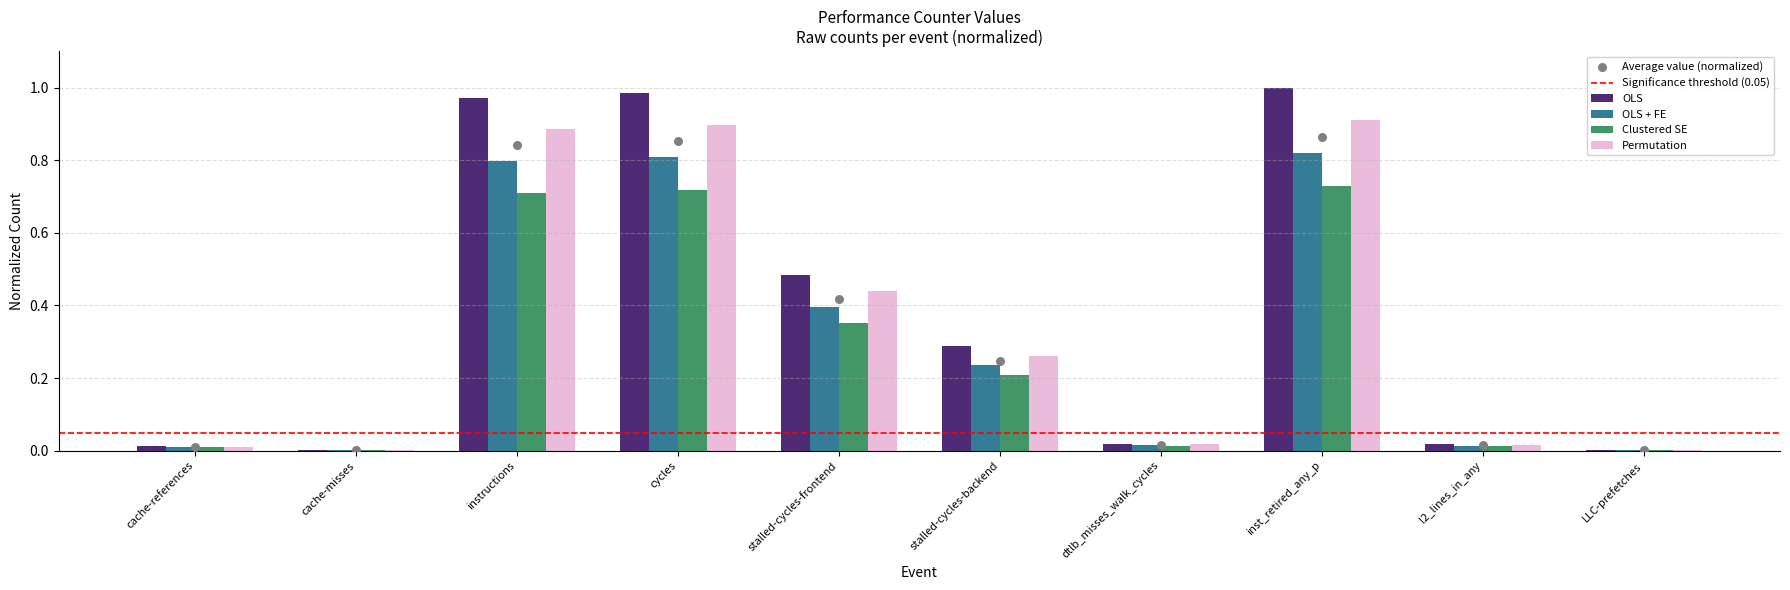

At which category is the sum across all series the highest?

inst_retired_any_p